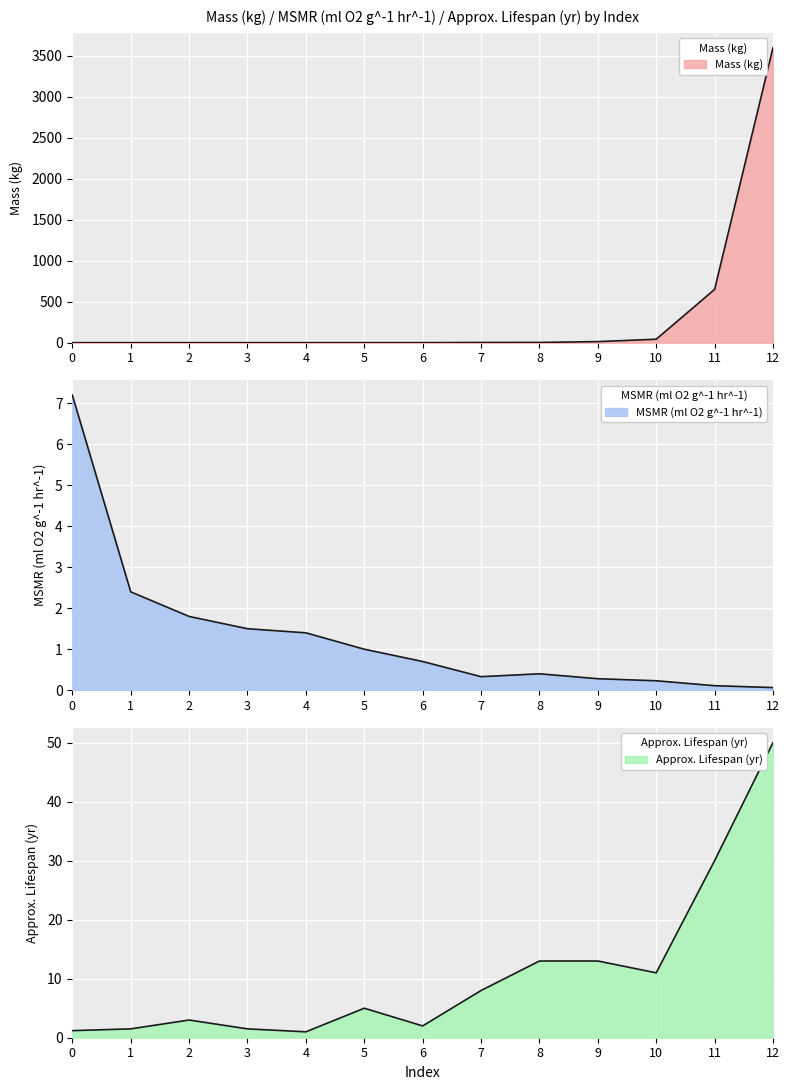

Is it true that Approx. Lifespan (yr) equals 2.2 at 10?

False